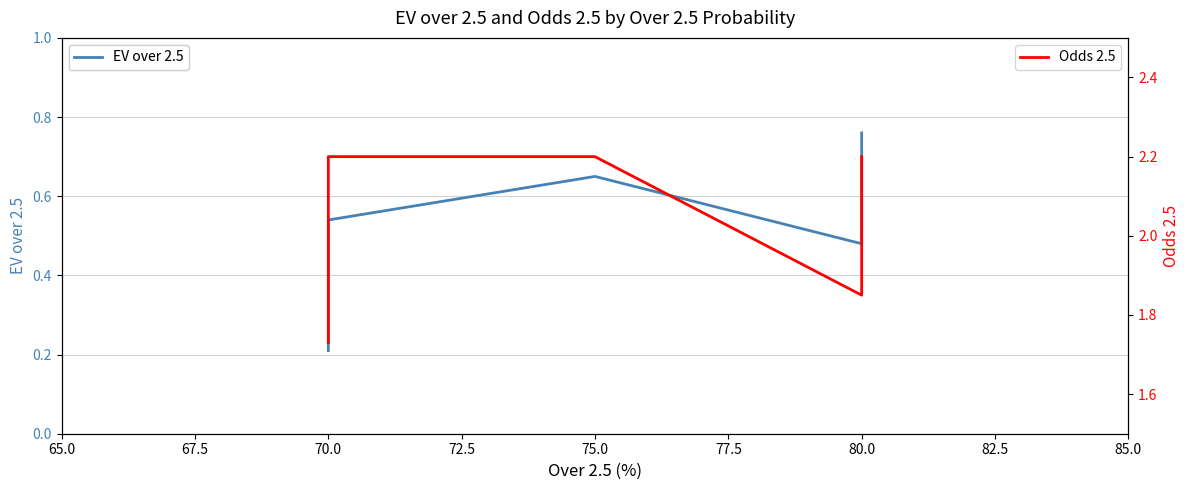

What is the sum of all EV over 2.5 values?

3.4